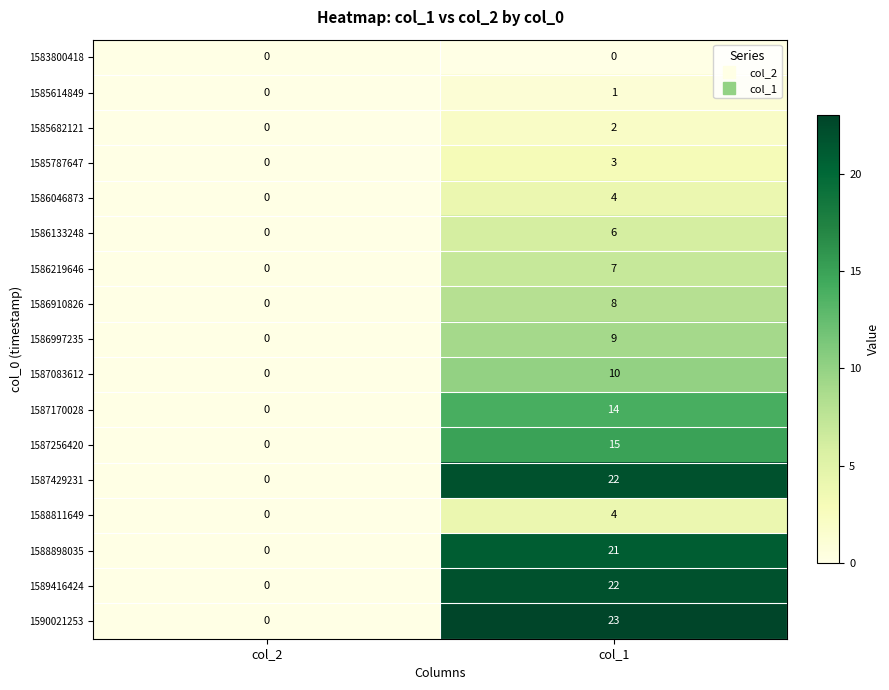

Which series changed the most between col_2 and col_1?

1590021253